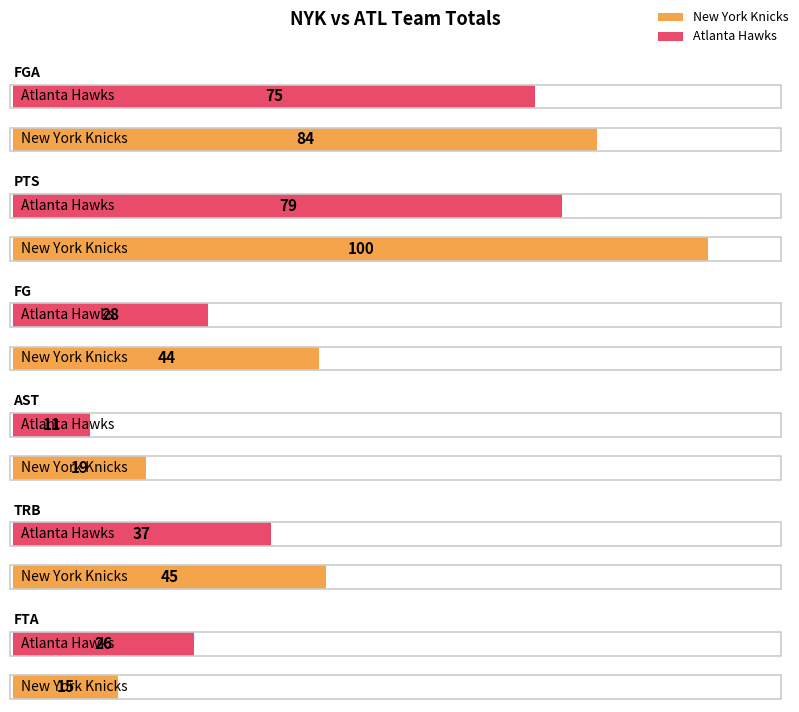

Is it true that TRB equals 37 at Atlanta Hawks?

True